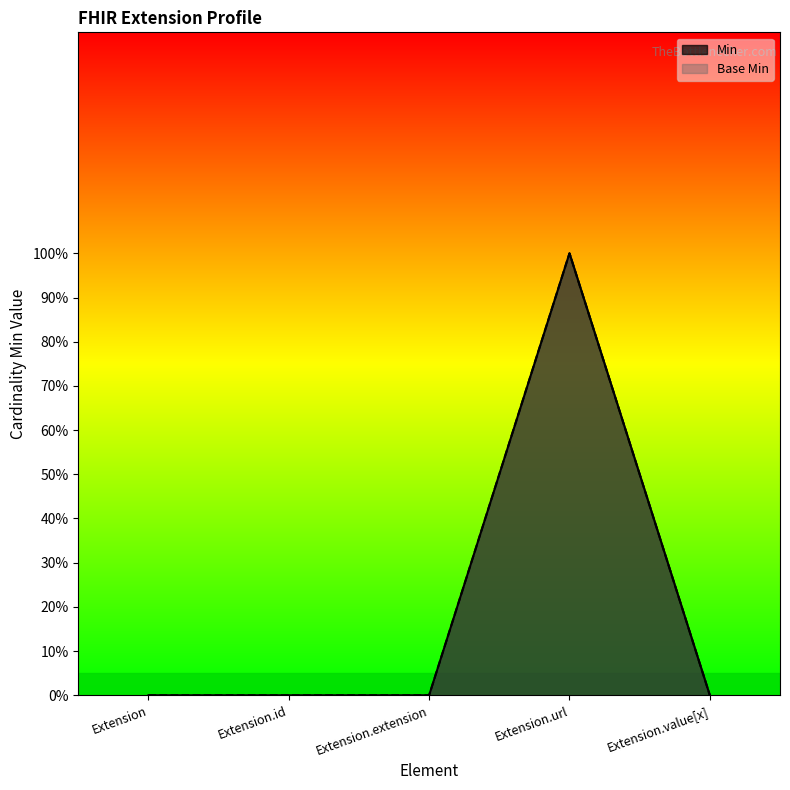

What is the difference between the maximum and minimum values in the Min series?

1